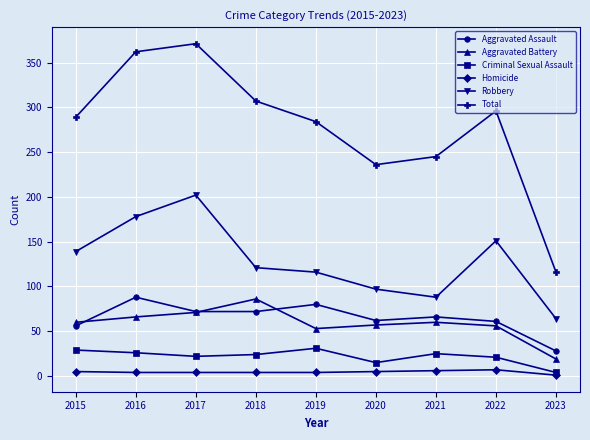

Is the value of Criminal Sexual Assault at 2017 greater than the value of Robbery at 2019?

No